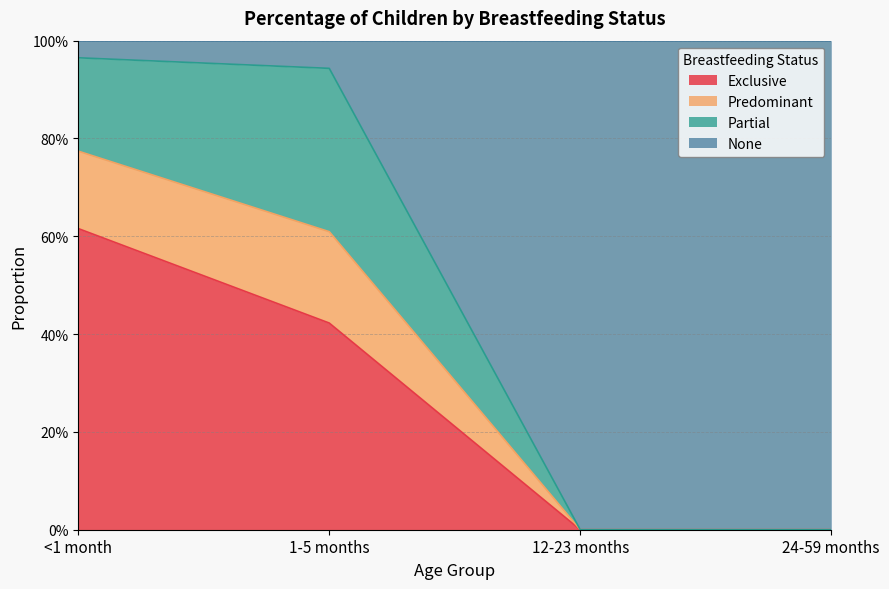

What position from the right is <1 month?

4